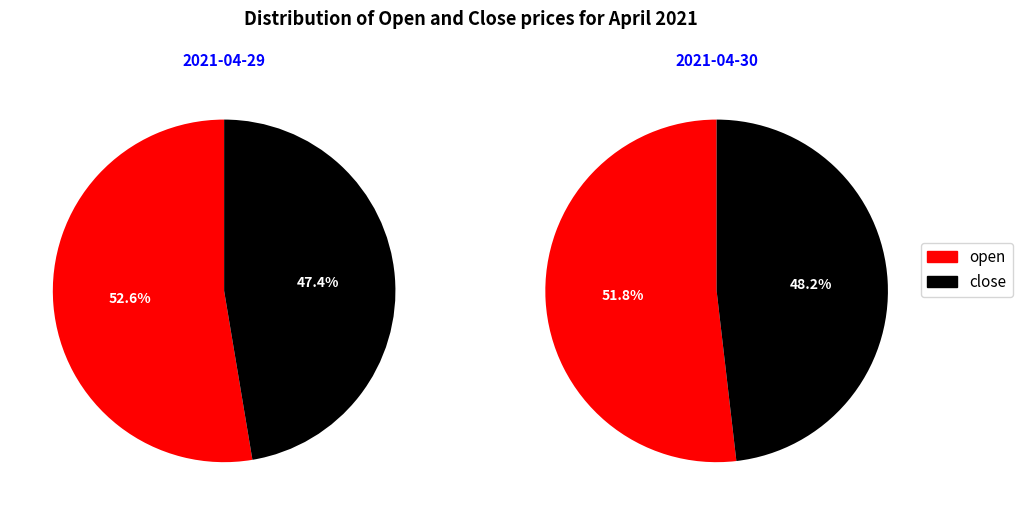

To the nearest percent, what portion does 2021-04-29 represent?

55%